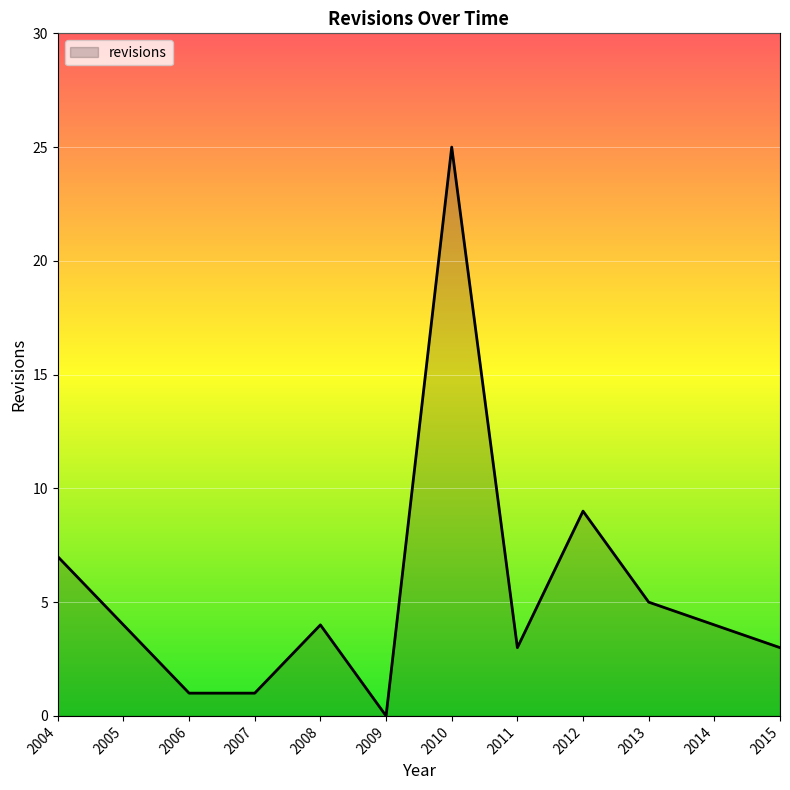

At which category does the chart reach its peak across all series?

2010